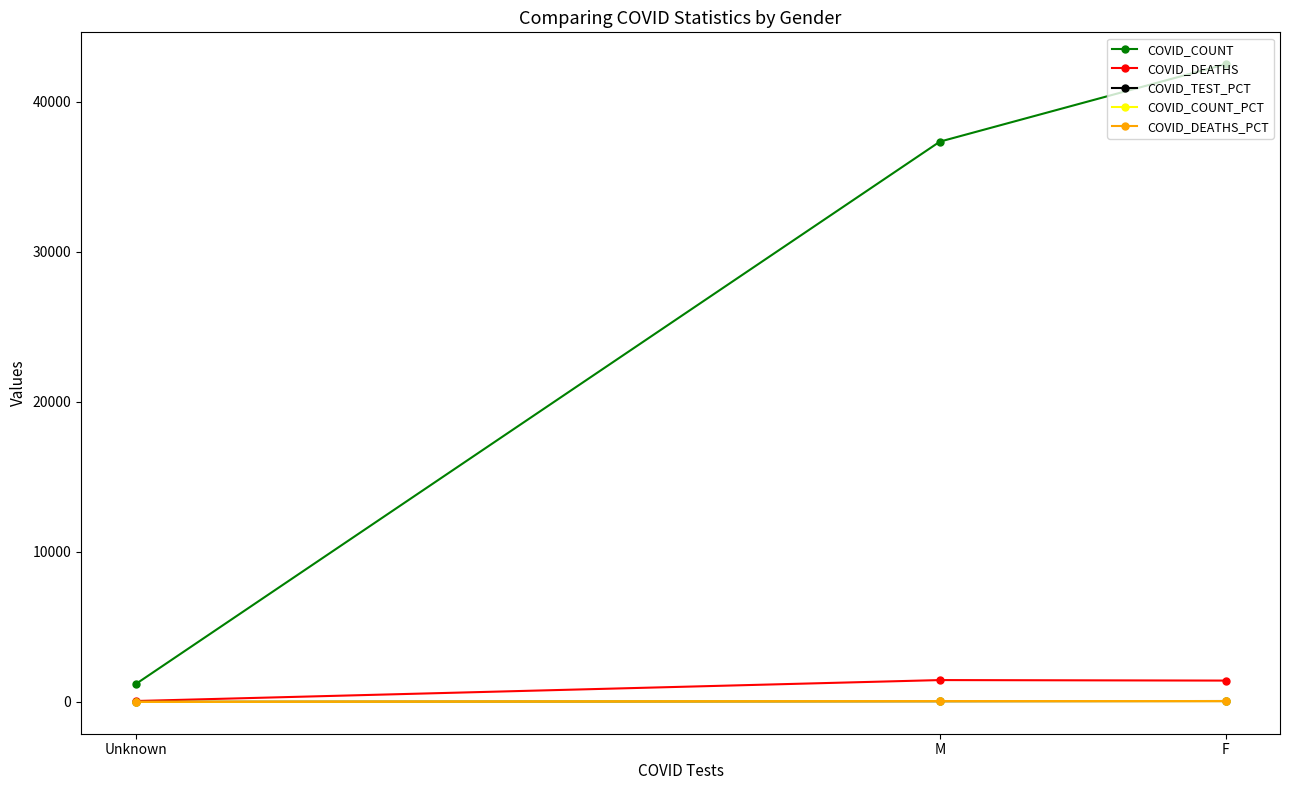

Between Unknown and F, which series saw the biggest shift?

COVID_COUNT